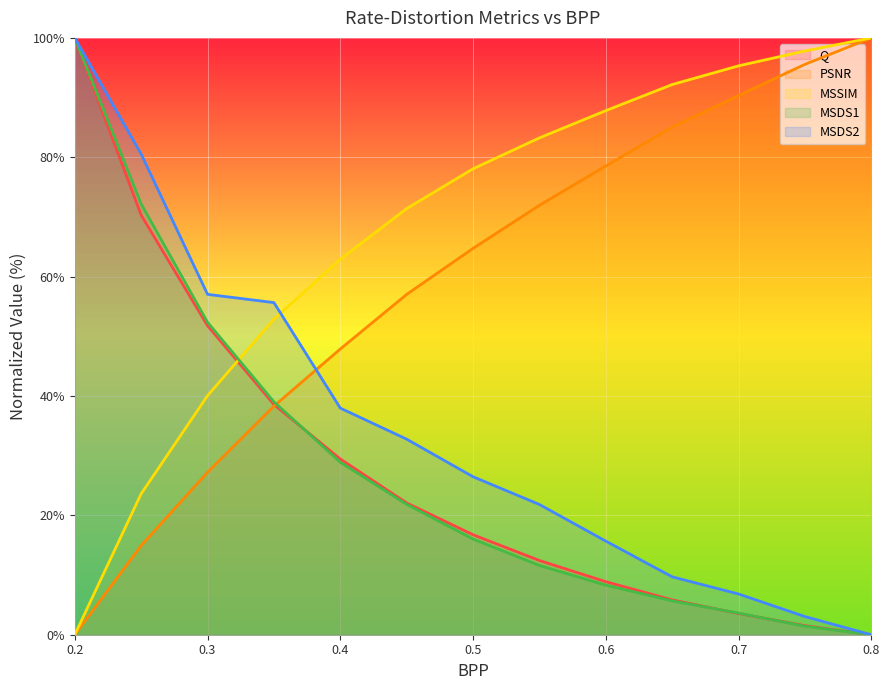

What is the maximum value for PSNR?

100.0